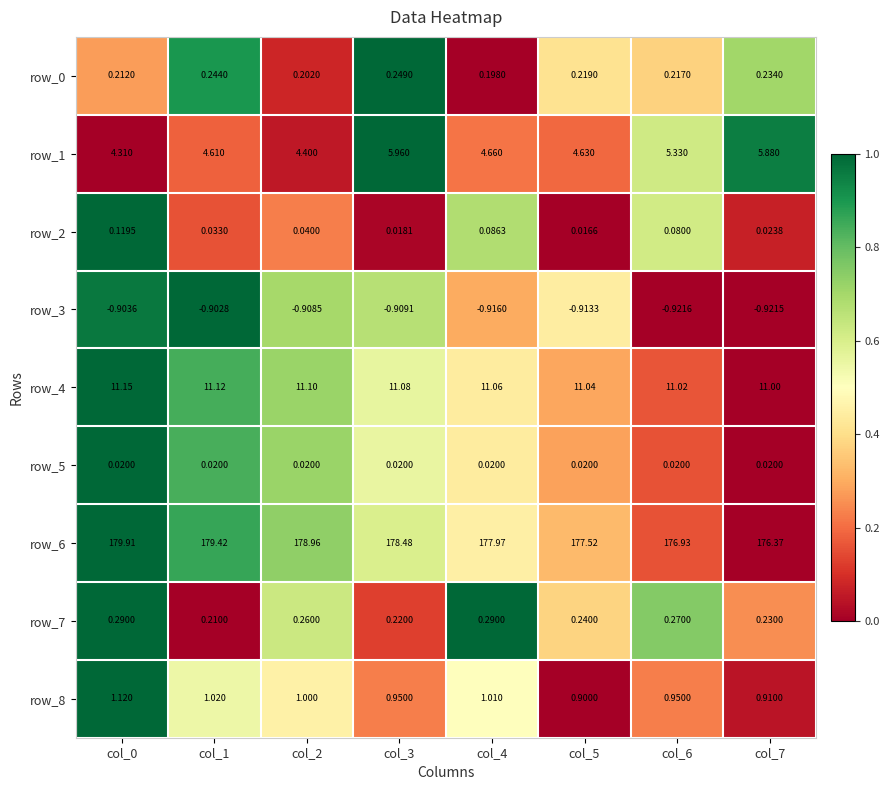

Is the value of row_1 at col_0 greater than the value of row_8 at col_6?

Yes